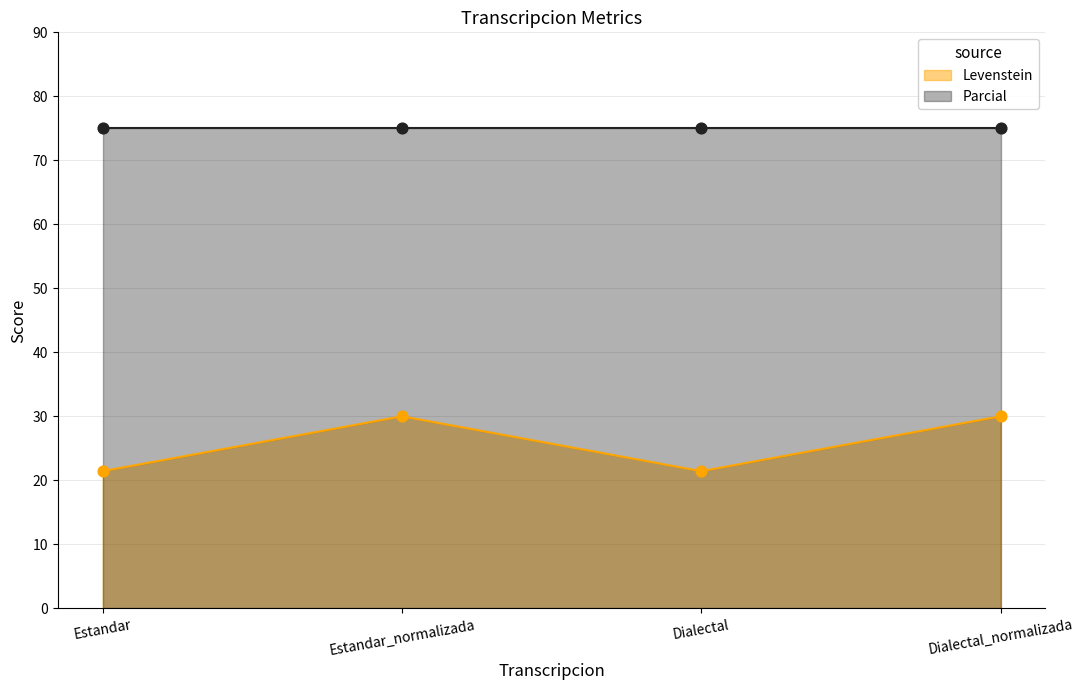

Which has a higher value, Dialectal or Dialectal_normalizada?

Dialectal_normalizada